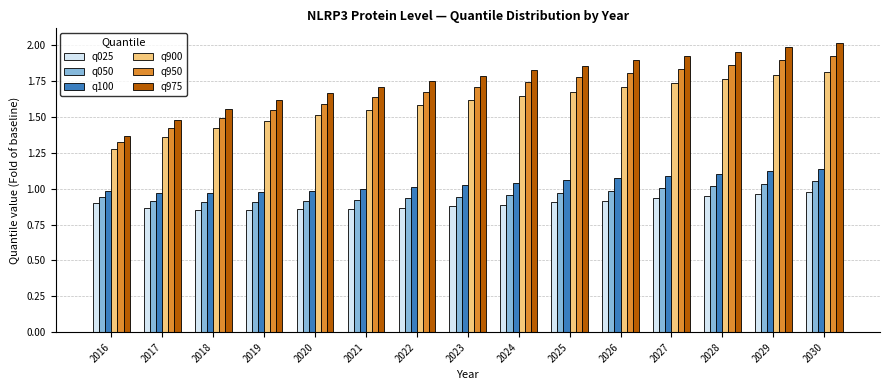

Which series changed the most between 2022 and 2023?

q950